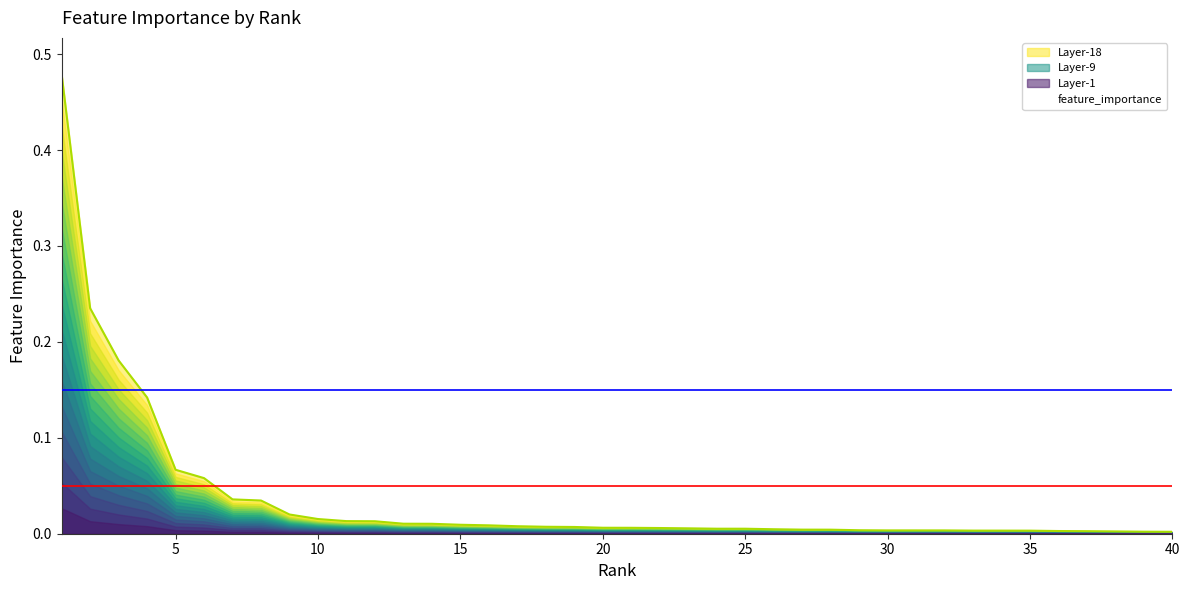

The value at 36 is 0.0. True or false?

True